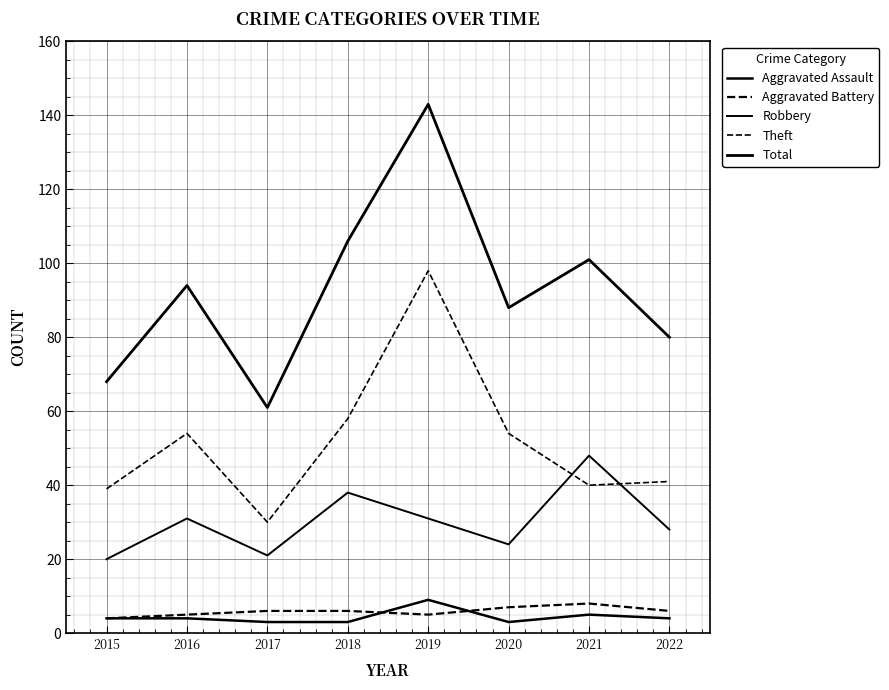

What is the value of the Robbery point at the 1st from the left?

20